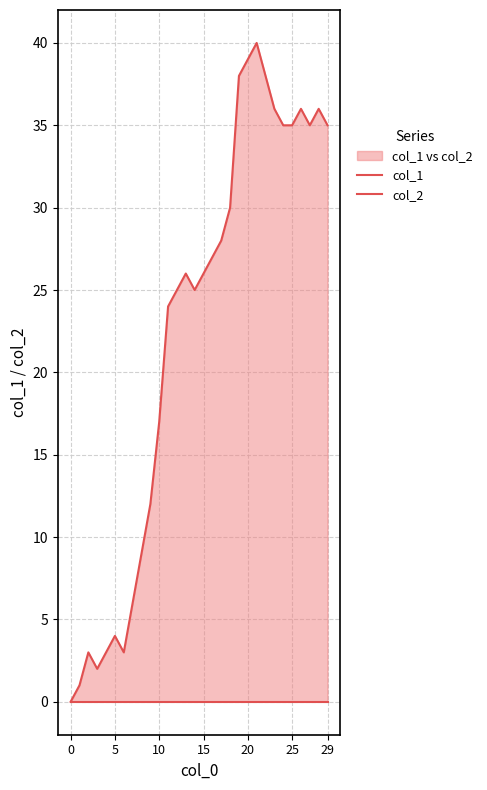

Is it true that col_1 equals 4 at 10?

False